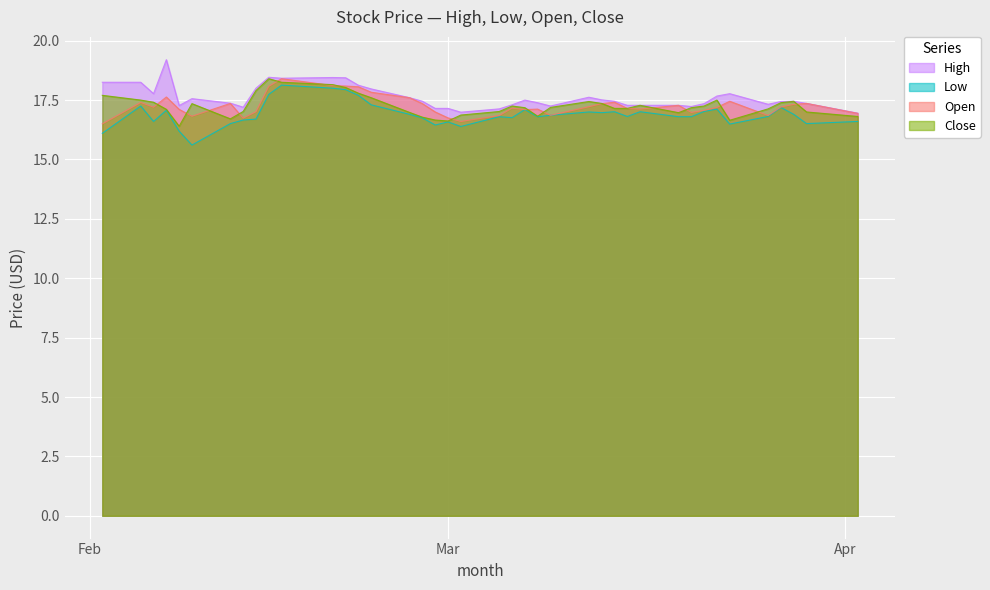

In Open, how many points are lower than both neighbors (excluding endpoints)?

9